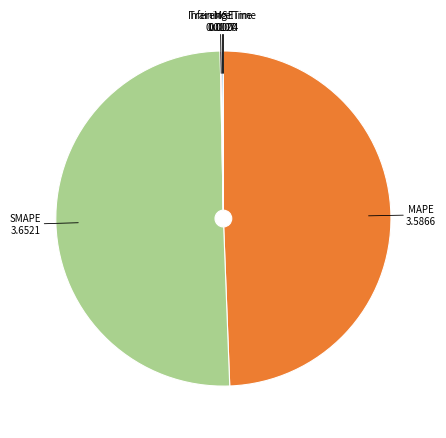

Which slice is the smallest?

MSE